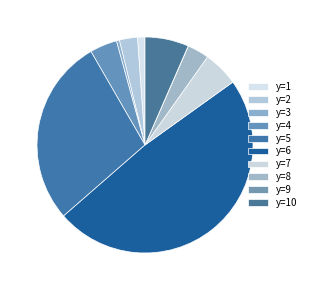

Count the number of slices in the pie.

10